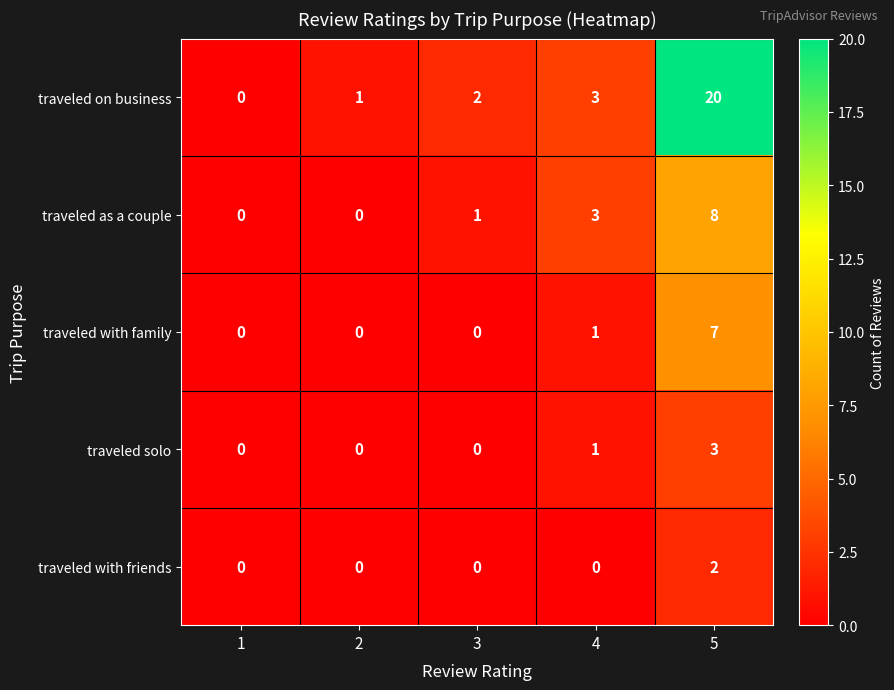

Reading right to left, extract all data points from this chart.

traveled on business: 5=20	4=3	3=2	2=1	1=0
traveled as a couple: 5=8	4=3	3=1	2=0	1=0
traveled with family: 5=7	4=1	3=0	2=0	1=0
traveled solo: 5=3	4=1	3=0	2=0	1=0
traveled with friends: 5=2	4=0	3=0	2=0	1=0